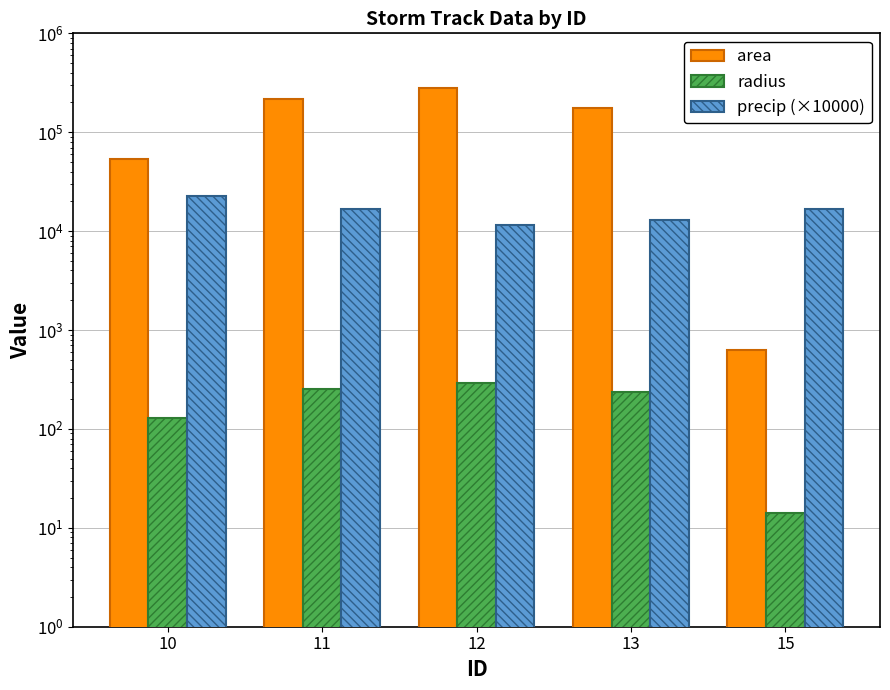

At which label is area closest to 139453?

13